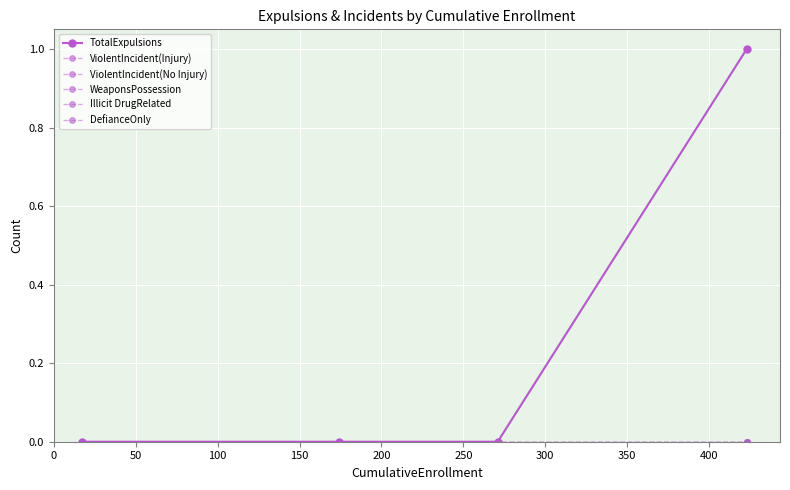

Rank the series by their maximum value, from lowest to highest.

ViolentIncident(No Injury), WeaponsPossession, Illicit DrugRelated, DefianceOnly, TotalExpulsions, ViolentIncident(Injury)